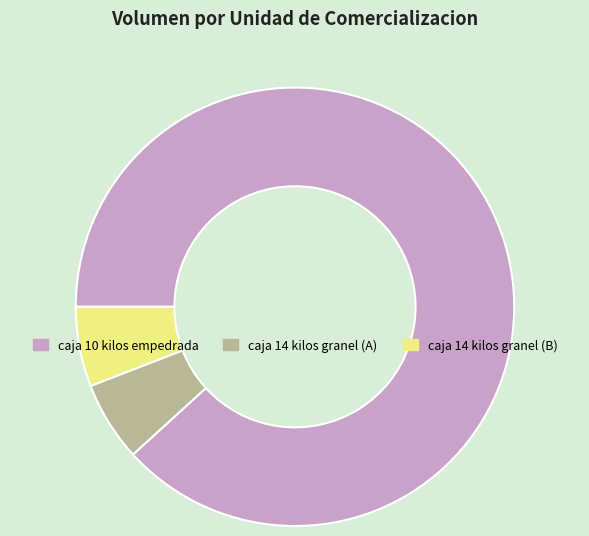

True or false: caja 14 kilos granel (B) accounts for 14% of the total.

False